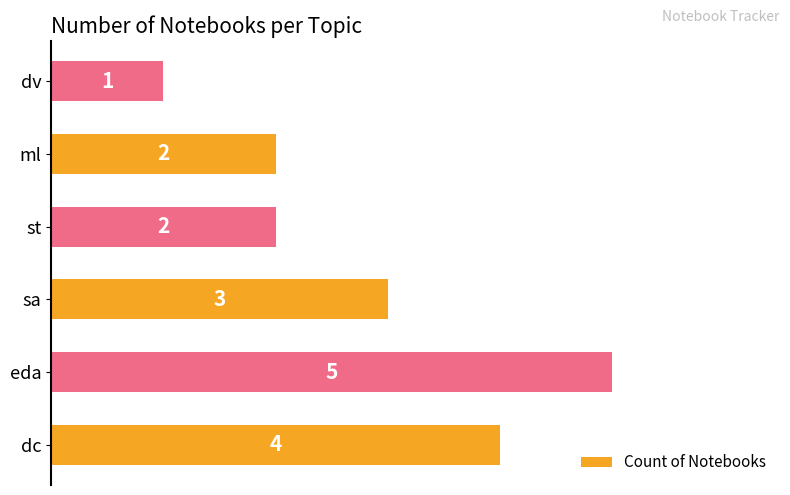

At which label is the value closest to 3?

sa